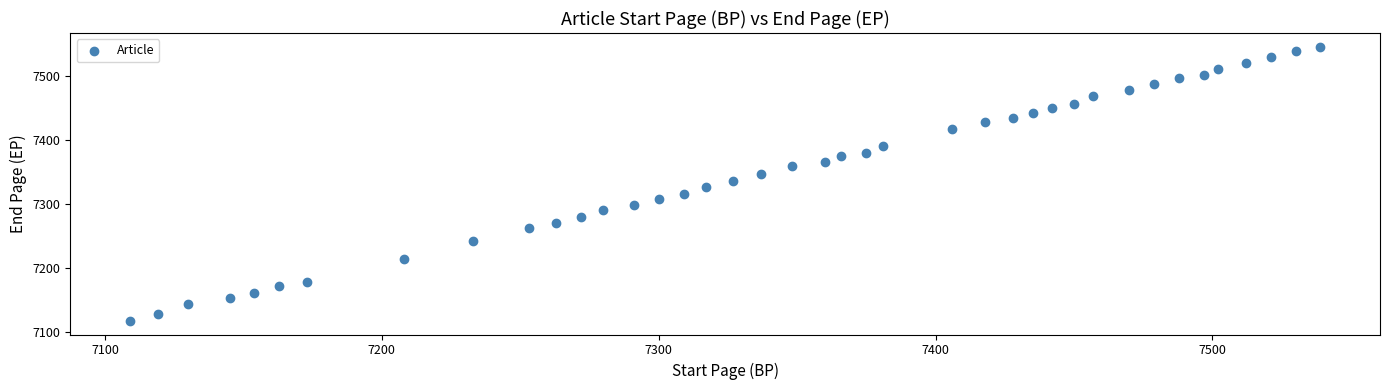

What is the range of Y values (max minus min)?

427